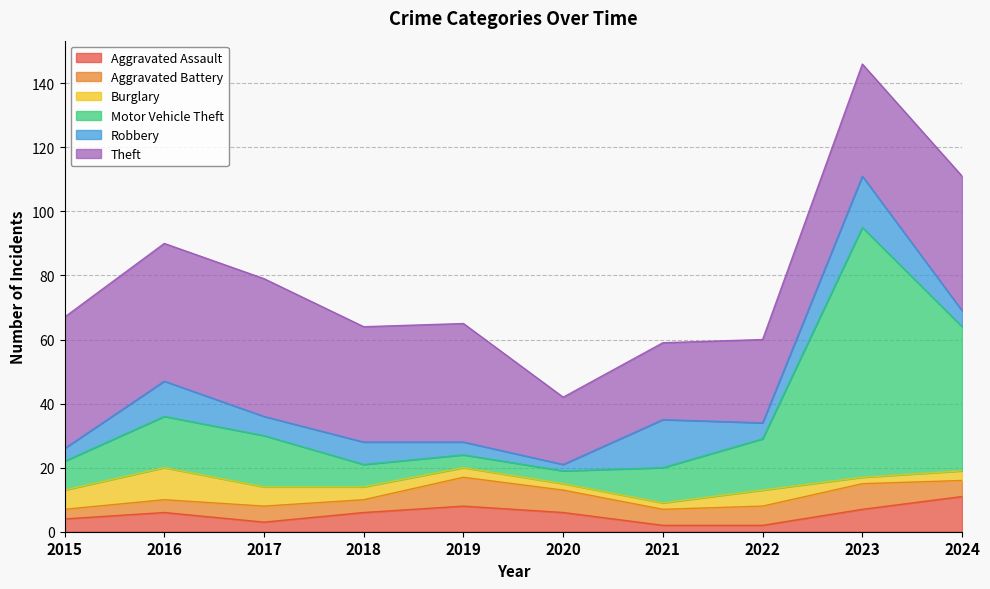

At which label does Aggravated Assault reach its minimum?

2021